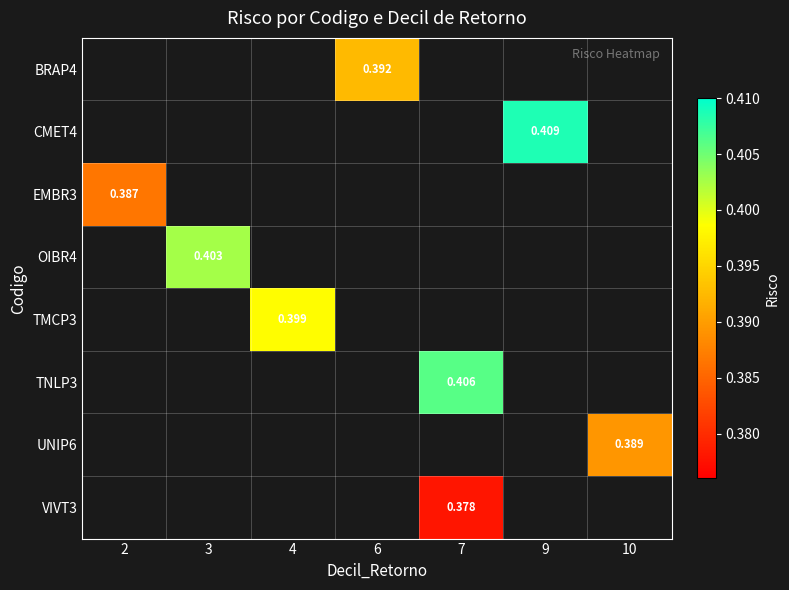

At which category does the chart reach its peak across all series?

9